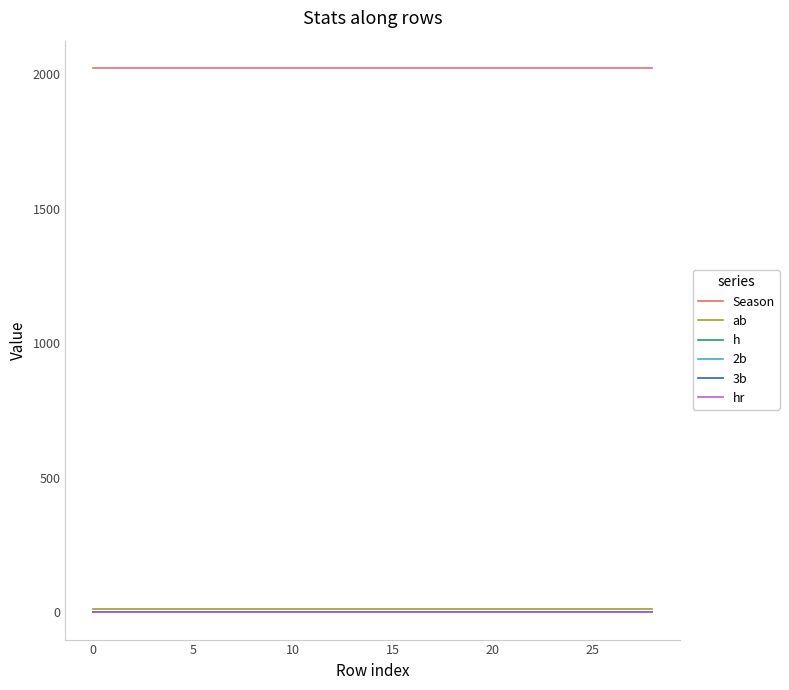

Does the chart have visible grid lines?

No